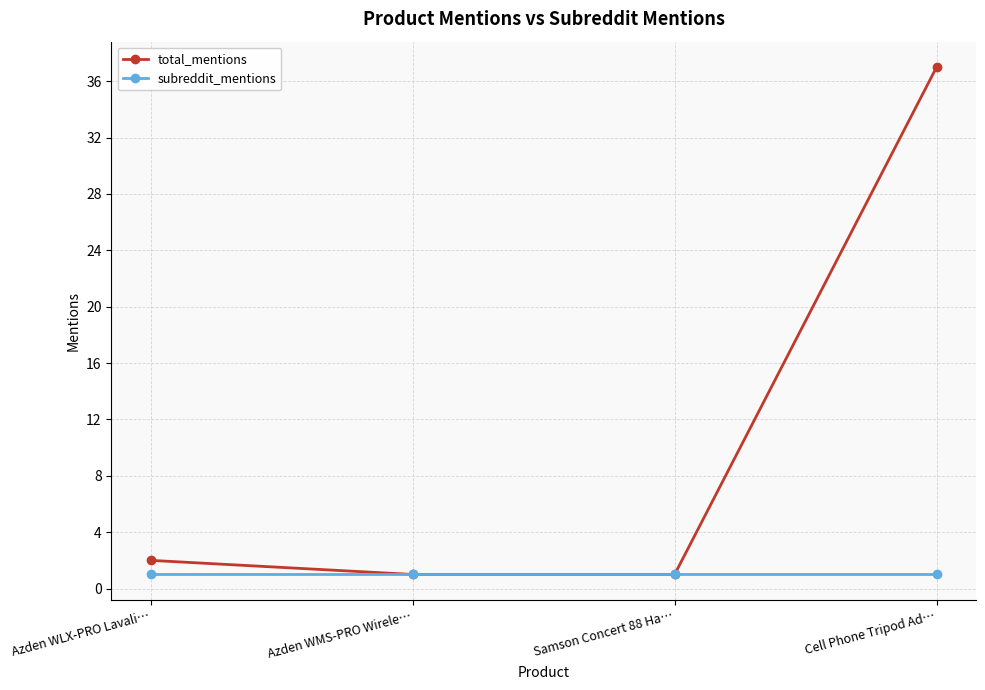

True or false: subreddit_mentions has more than 2 points higher than both neighbors.

False